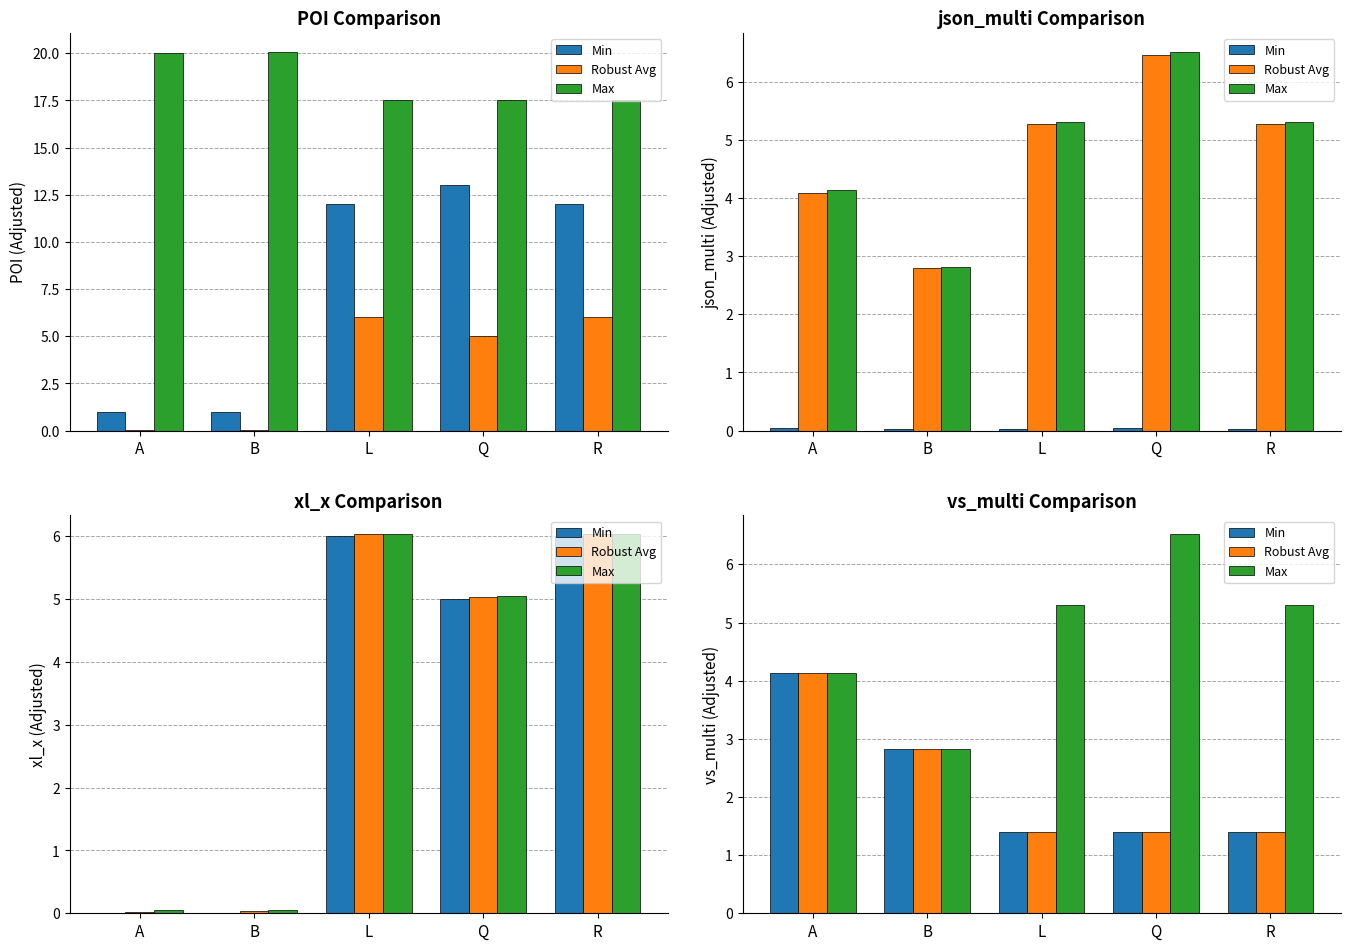

The value of Robust Avg at R is 1.4. True or false?

True